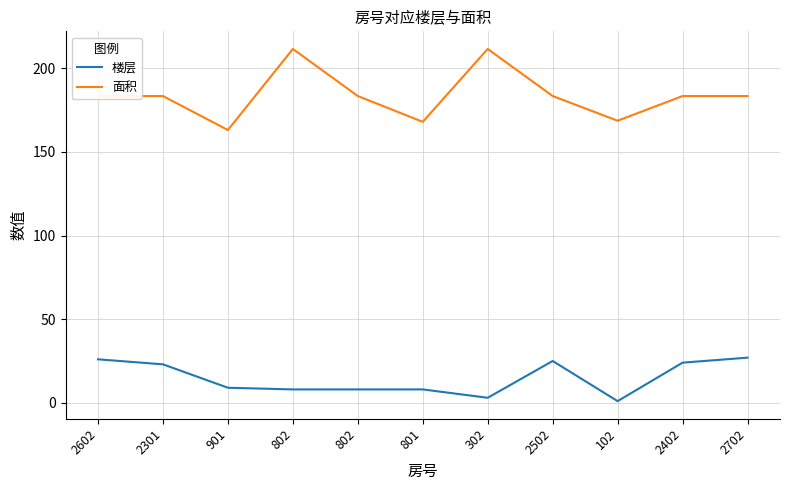

Does the chart display data point markers on the line(s)?

No